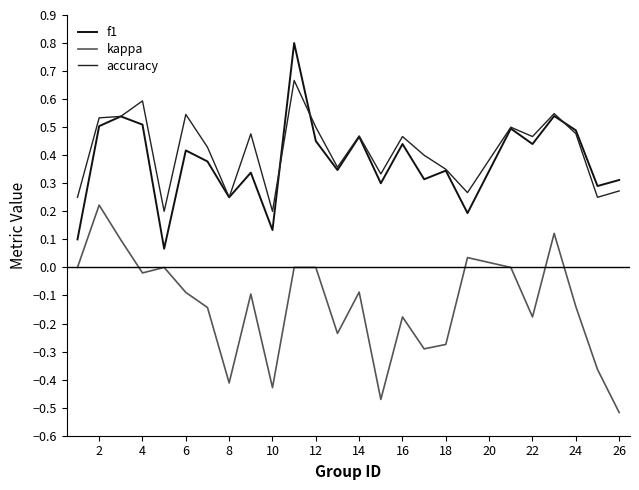

How many lines are shown in the chart?

3